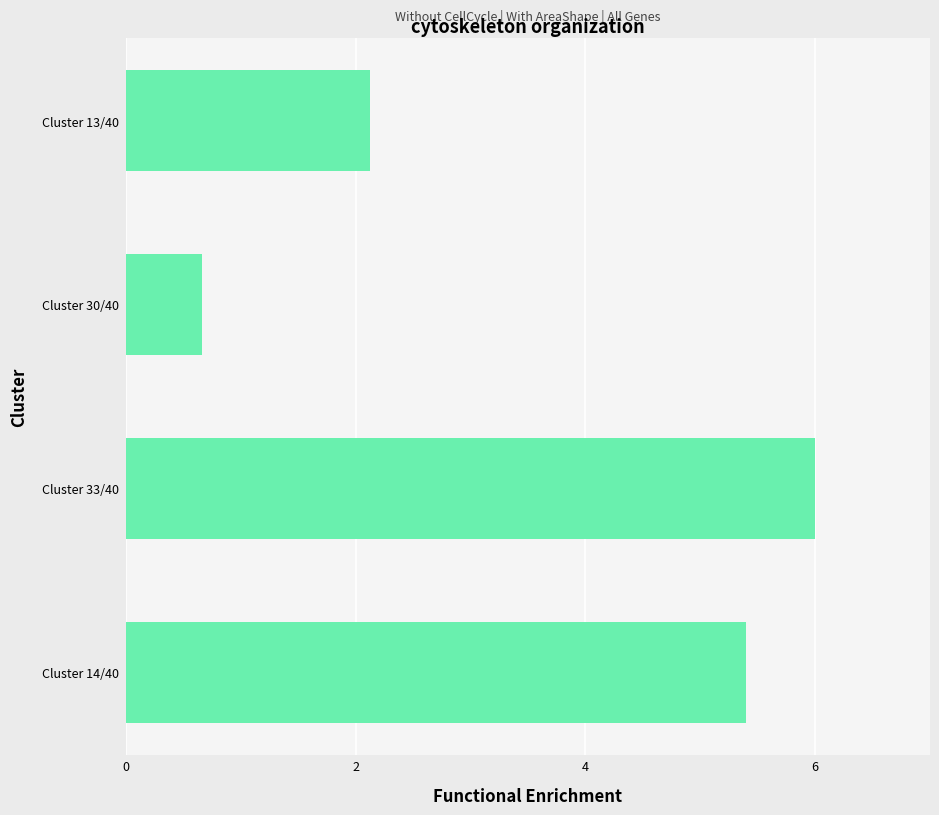

How many series are shown in this chart?

1